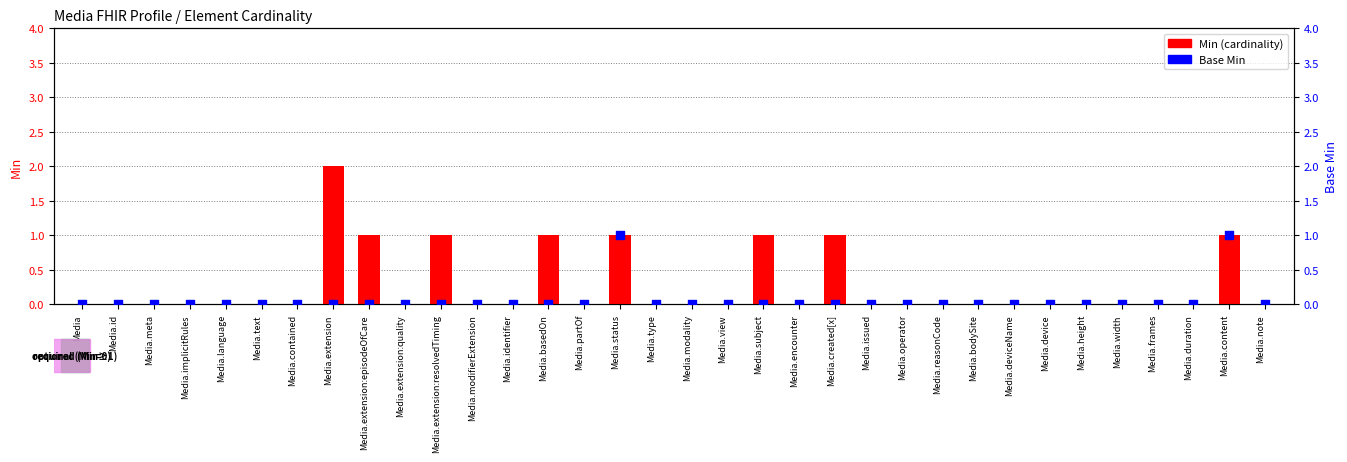

Which series has the largest total across all categories?

Min